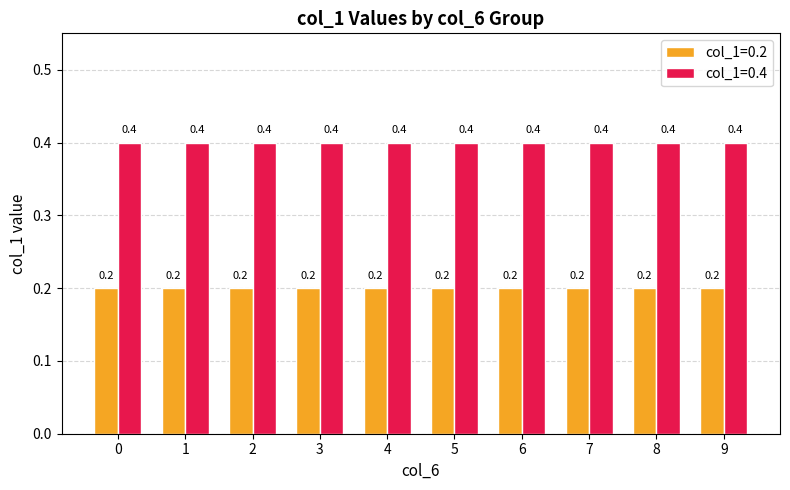

Are the bars grouped side by side (vs. stacked)?

Yes